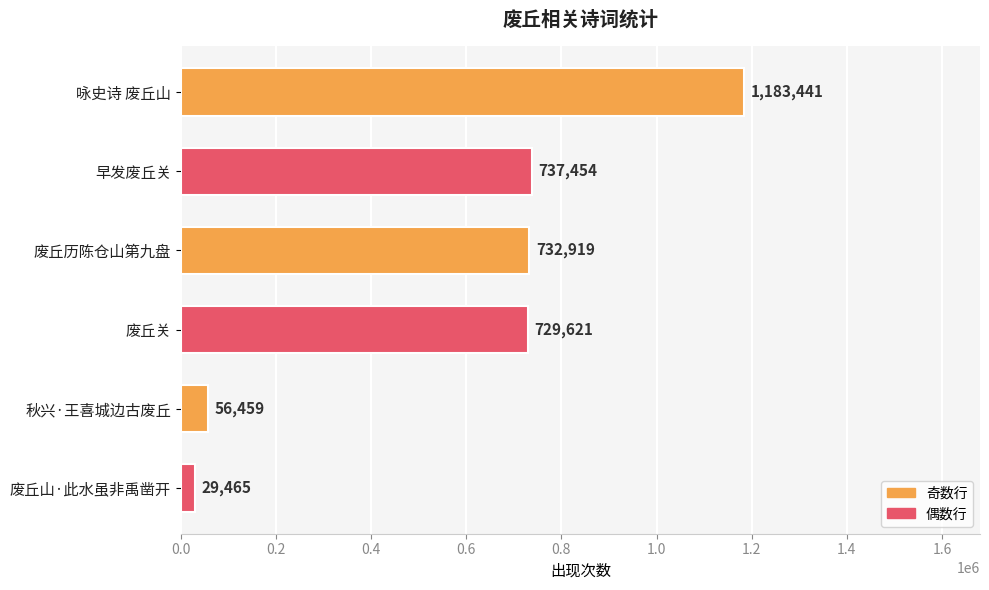

What is the sum of all values?

3469359